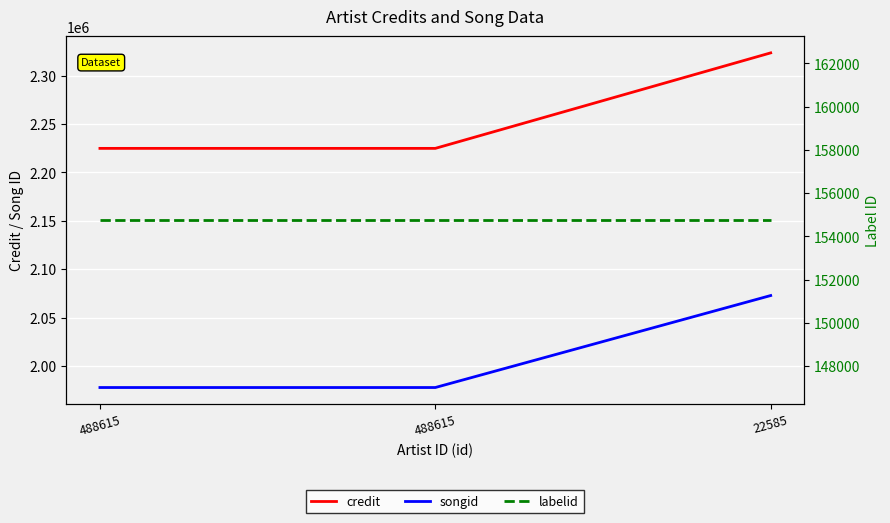

Is the value of songid at 488615 greater than the value of labelid at 22585?

Yes